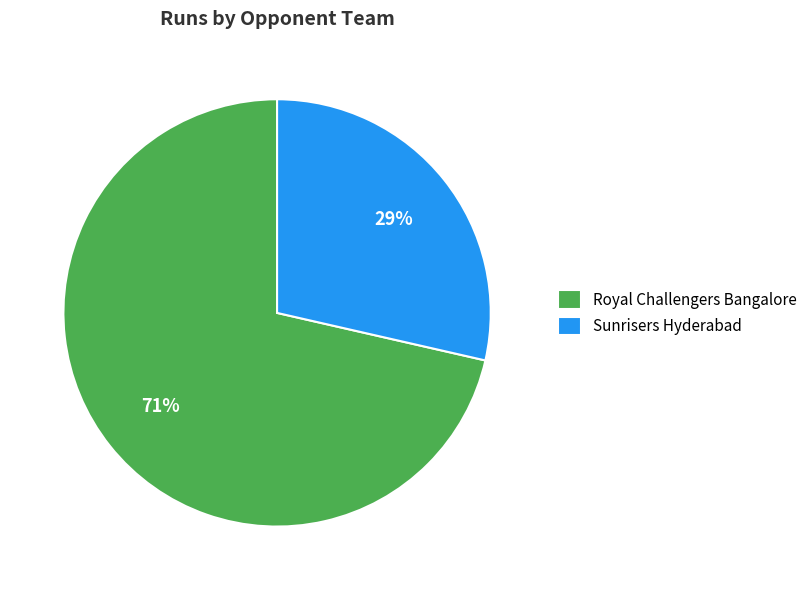

Approximately how many times larger is the value at Sunrisers Hyderabad compared to Royal Challengers Bangalore?

0.4